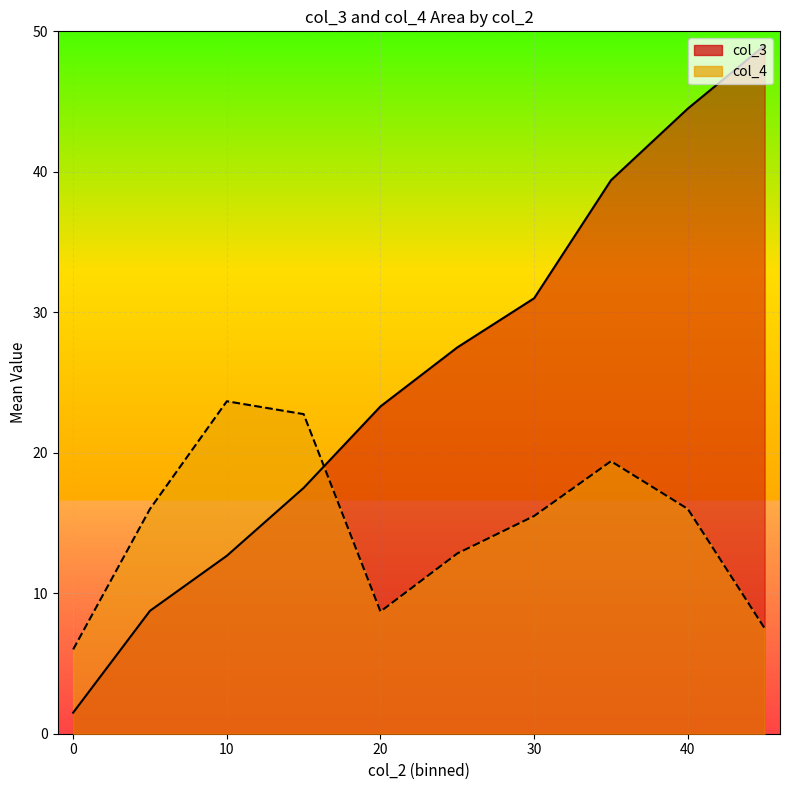

What is the difference between the col_3 values at 30 and 20?

7.7